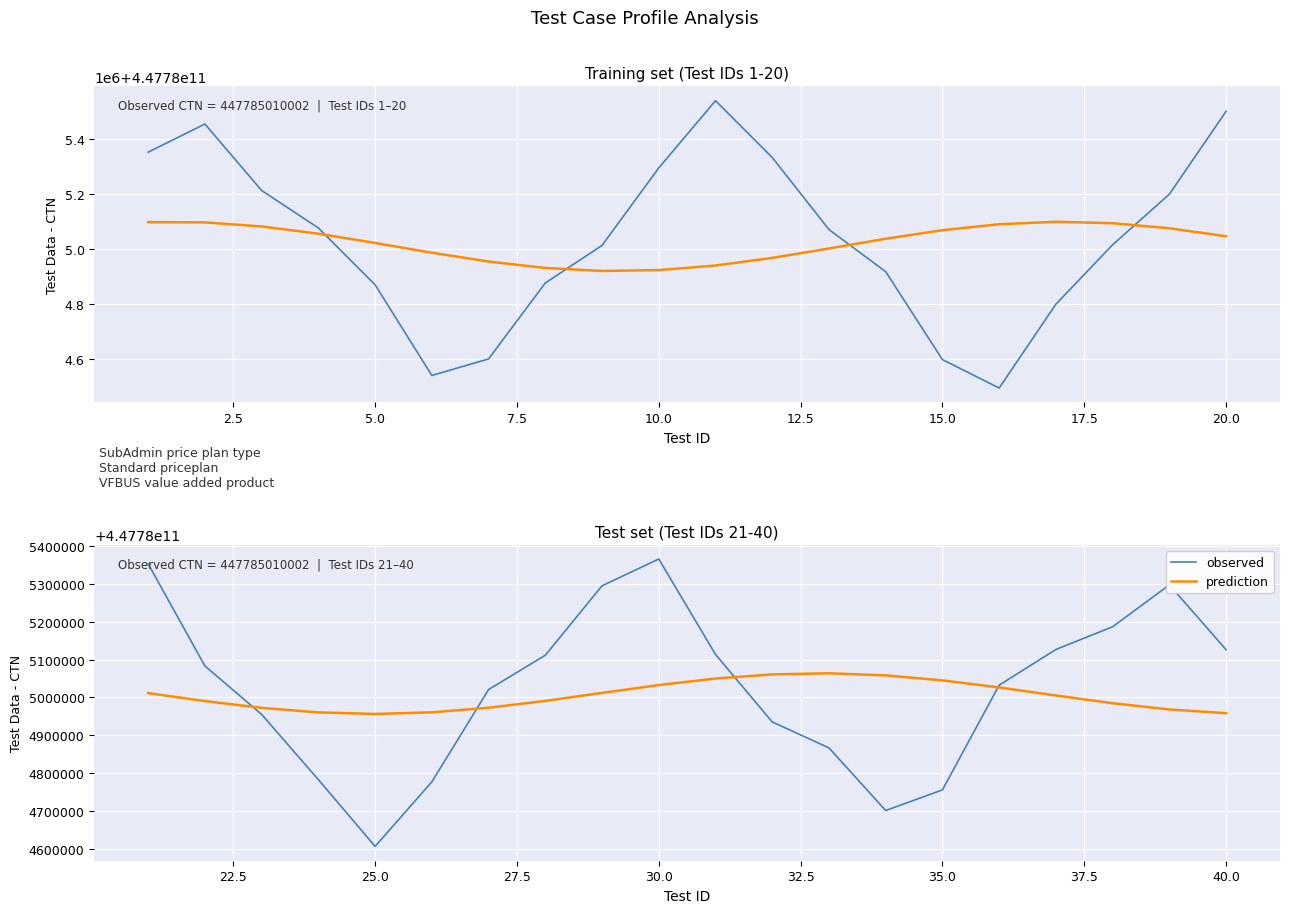

How many interior local valleys does the prediction series have?

1